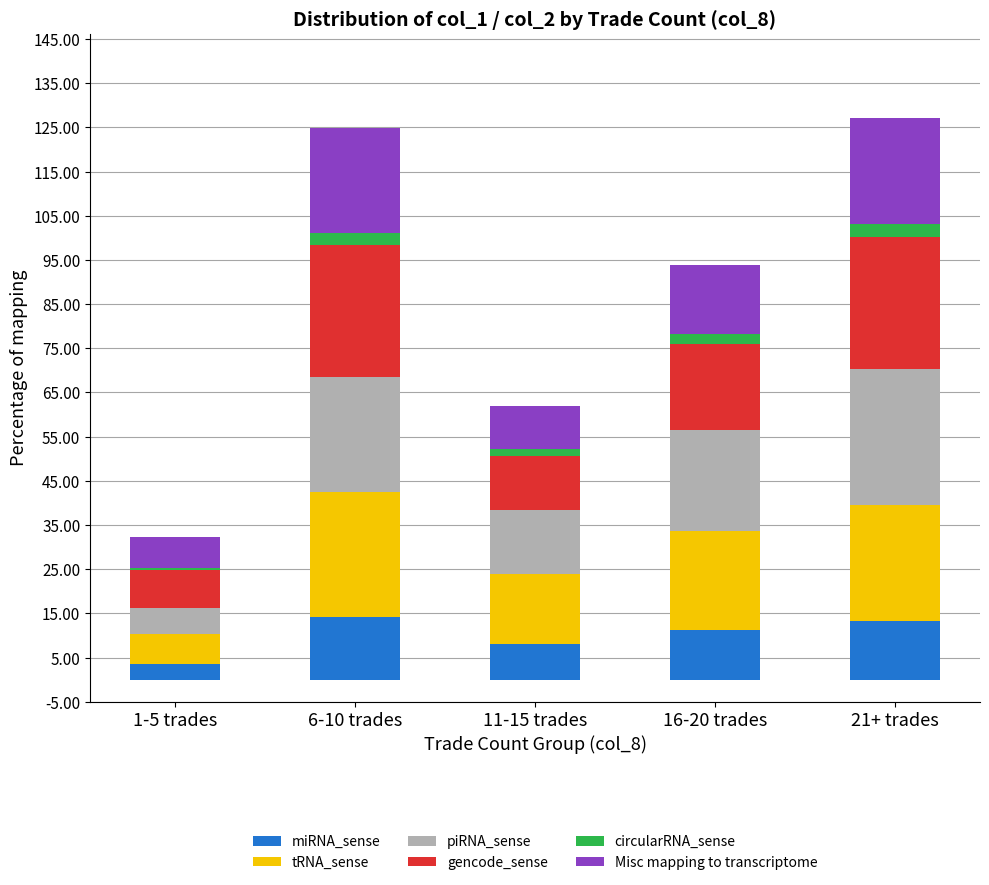

What is the maximum value for miRNA_sense?

14.2